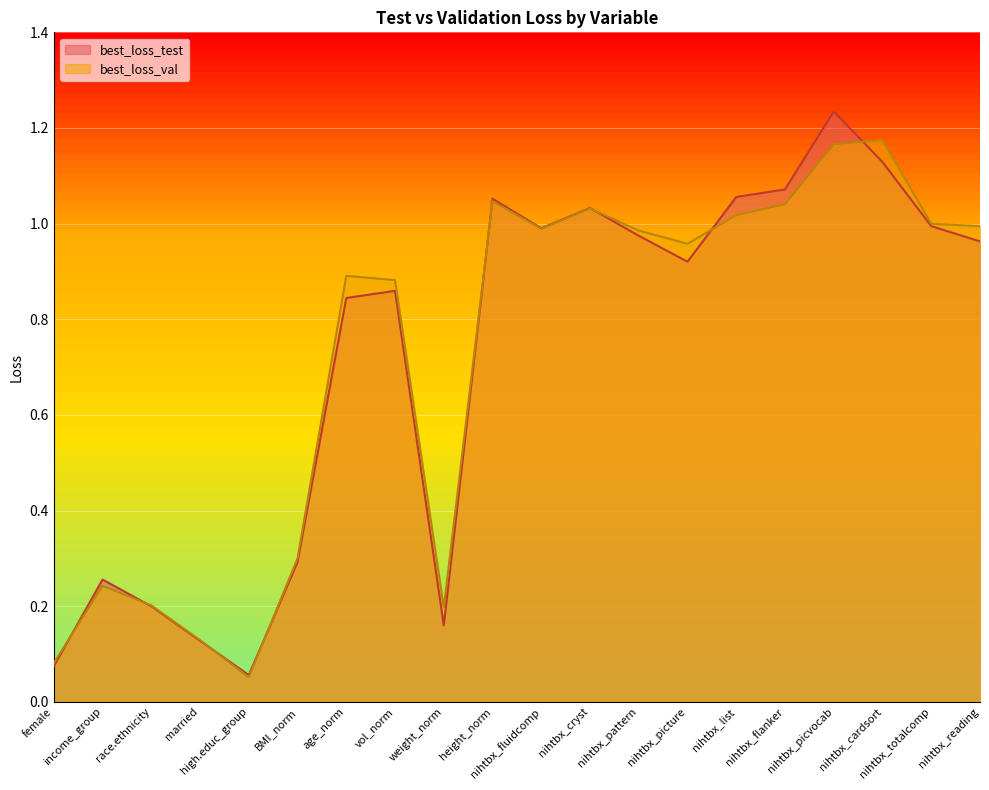

What is the label of the 10th point from the left?

height_norm